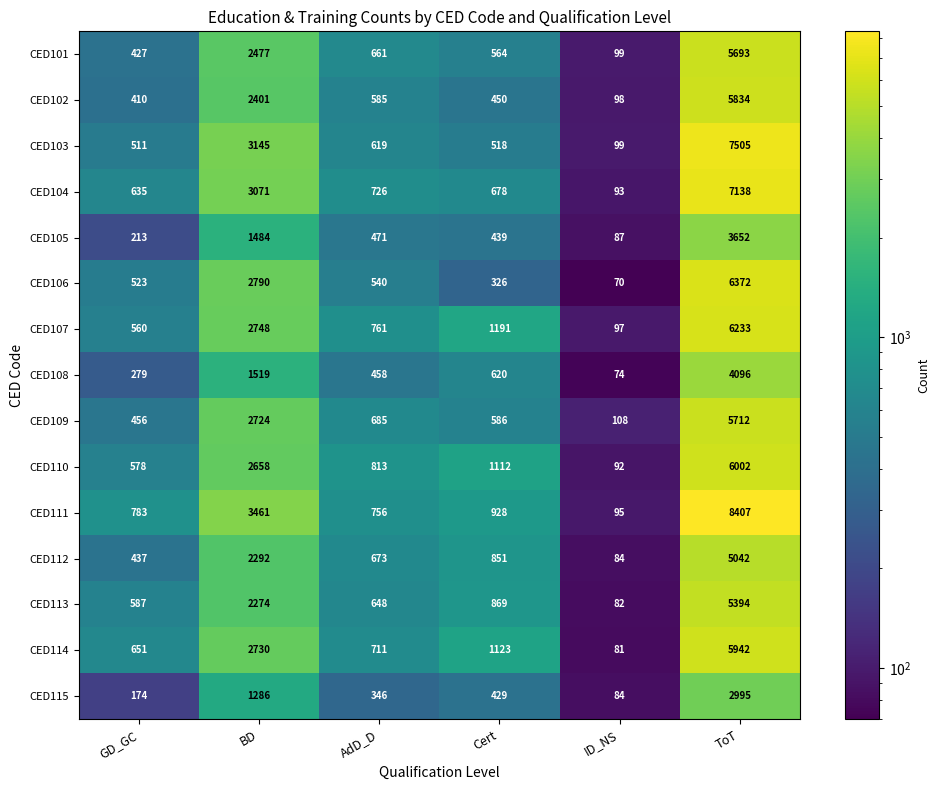

At which label does CED108 first exceed 620?

BD